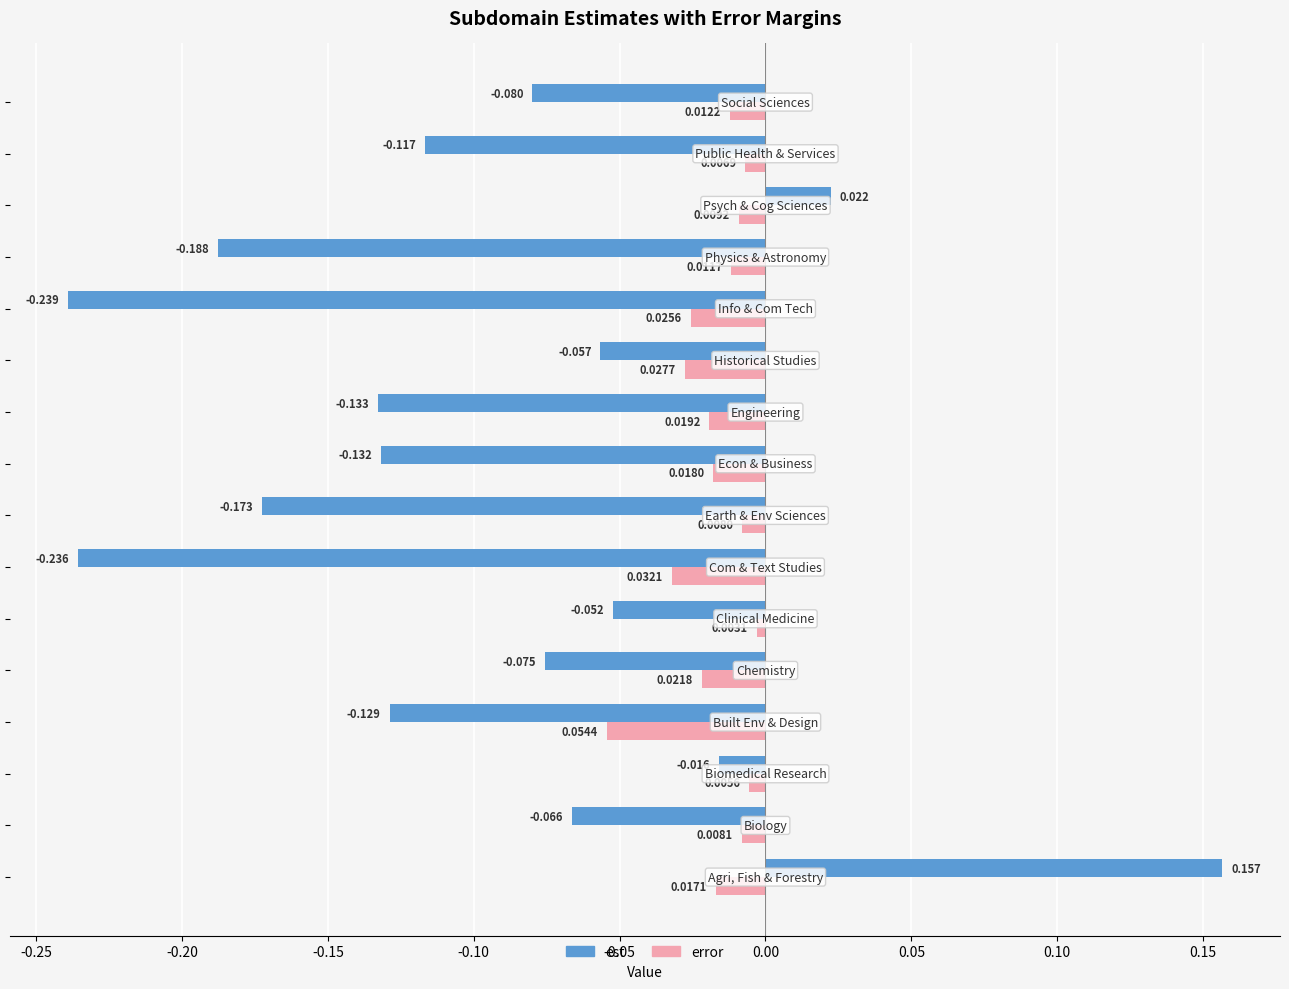

Which series has the largest range (max minus min)?

est